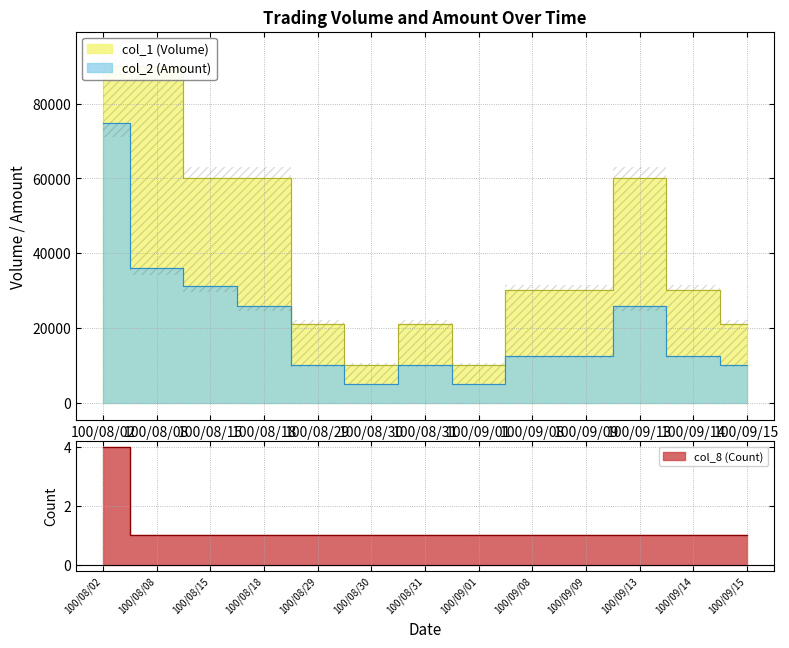

Rank the categories by col_2 (Amount) value from lowest to highest.

100/08/30, 100/09/01, 100/08/29, 100/08/31, 100/09/15, 100/09/08, 100/09/09, 100/09/14, 100/08/18, 100/09/13, 100/08/15, 100/08/08, 100/08/02